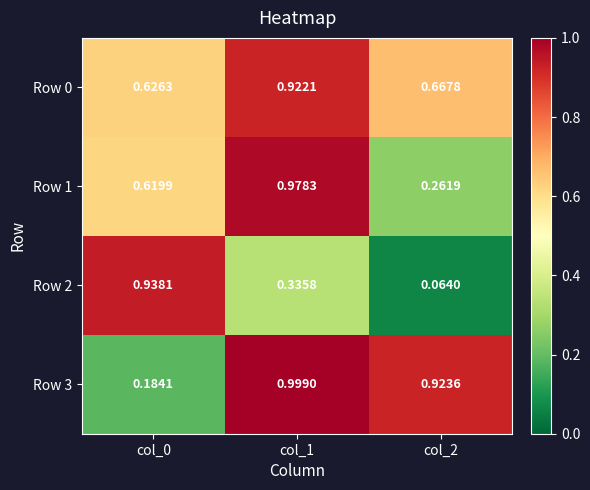

Is the value of Row 0 at col_2 greater than the value of Row 3 at col_2?

No